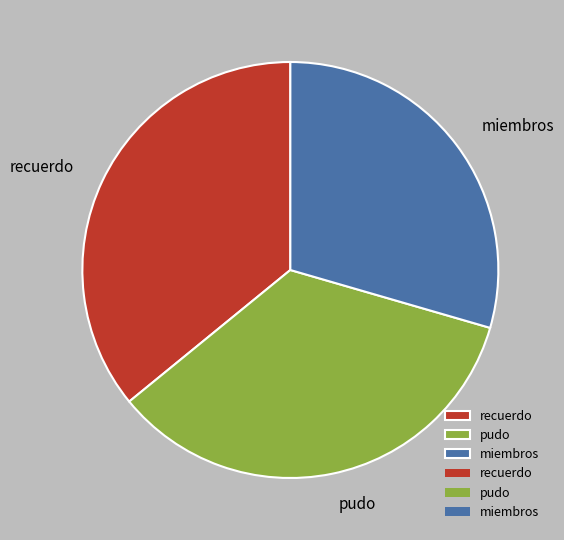

Does any single category account for the majority?

No